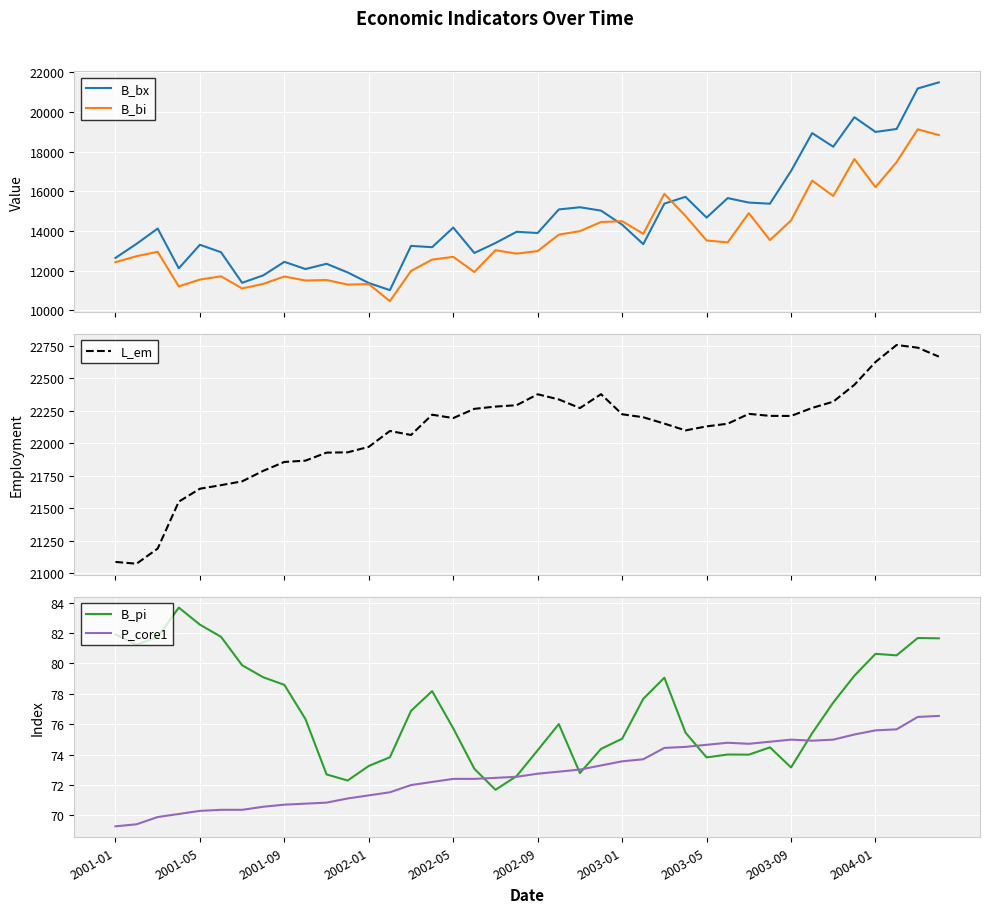

In B_pi, how many points are higher than both neighbors (excluding endpoints)?

8